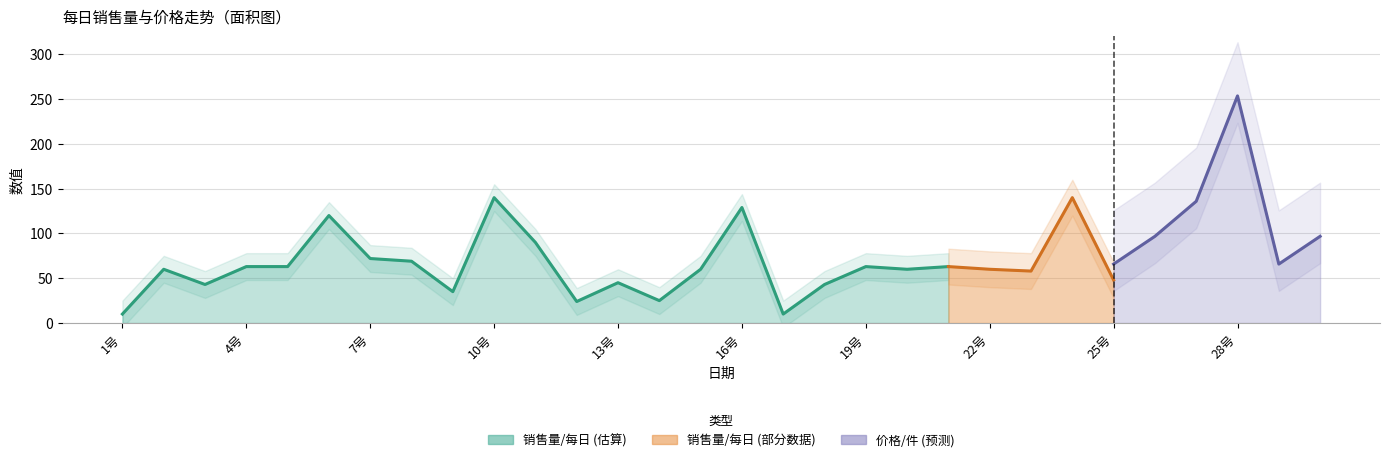

What position from the left is 25号?

25